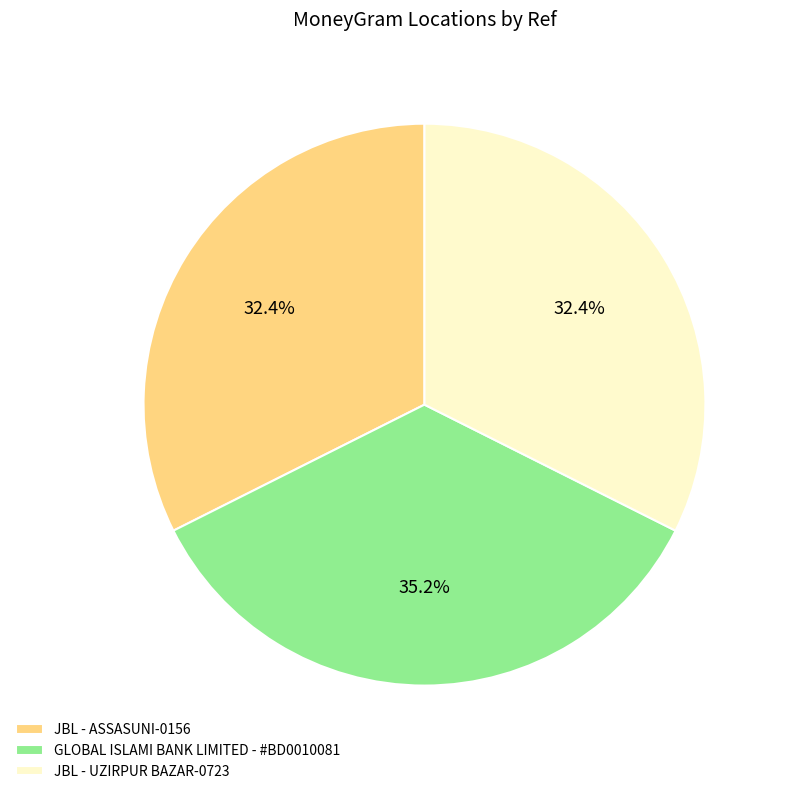

How many segments does this pie chart have?

3